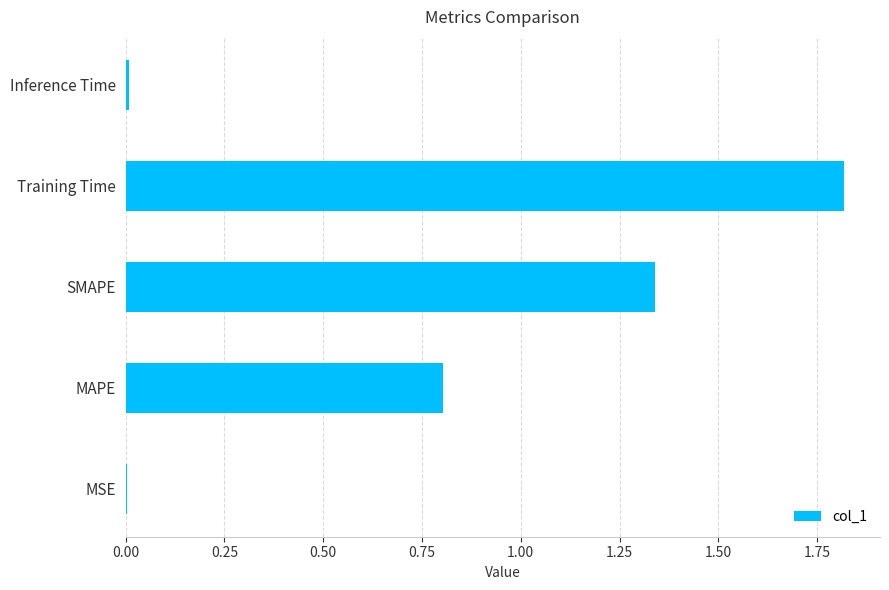

What is the change in value from MAPE to SMAPE?

+0.5